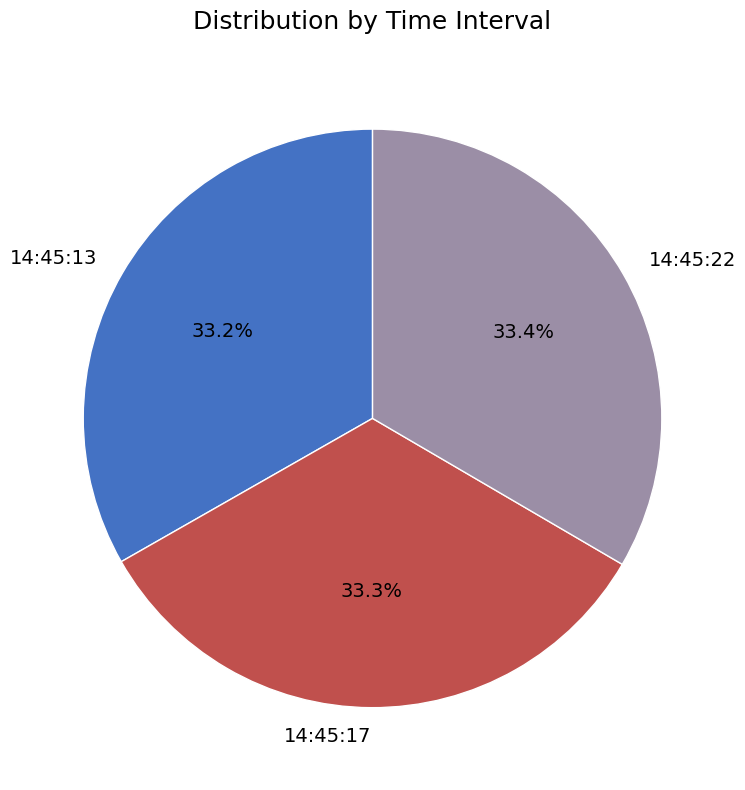

To the nearest percent, what percentage of the pie is 14:45:22?

33%